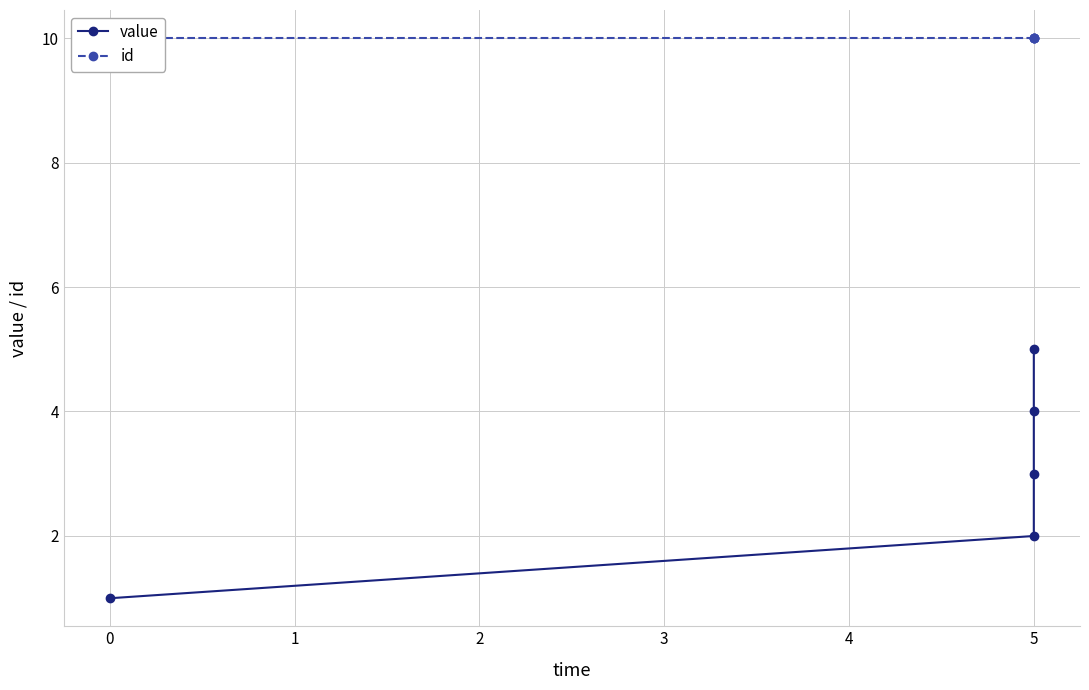

What is the value of the value point at the 3rd from the left?

2